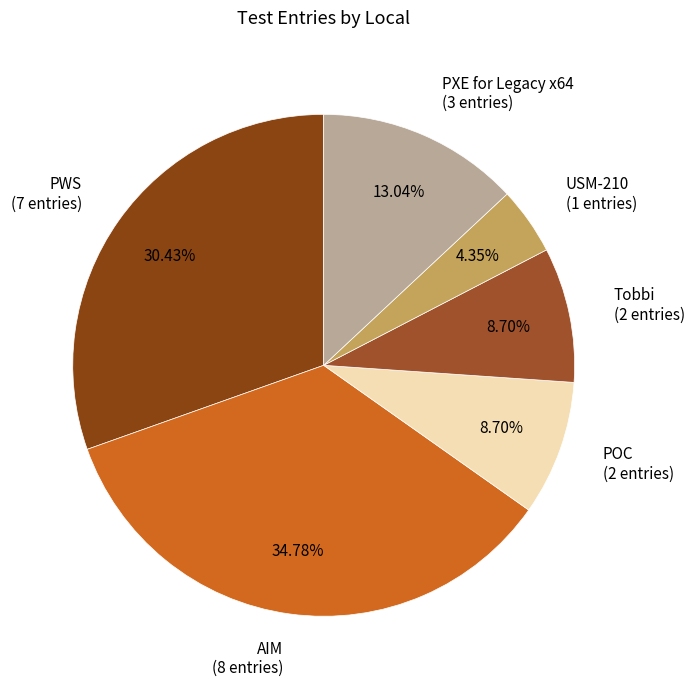

Does USM-210 represent more than half of the total?

No